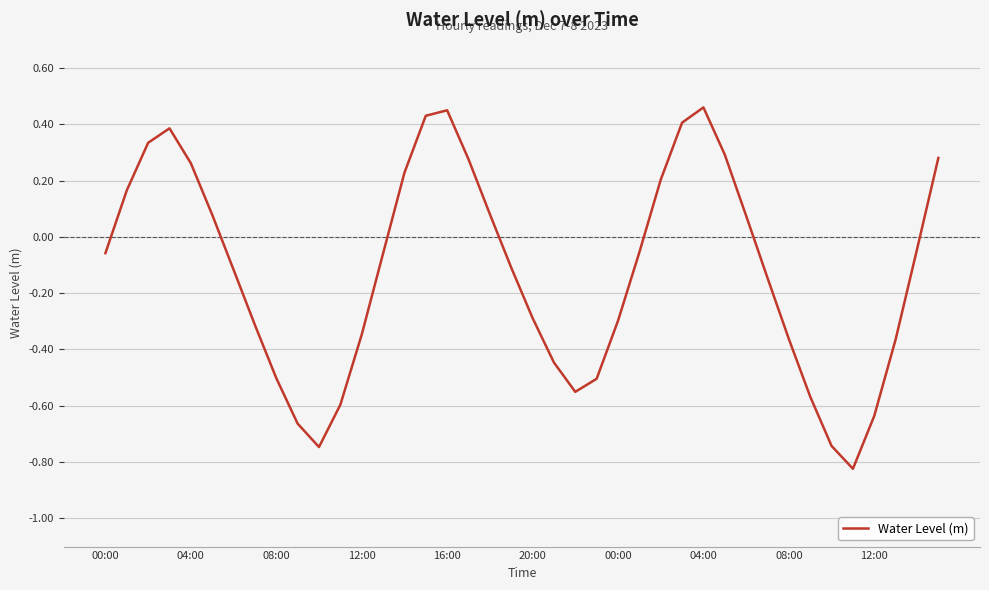

Does the chart have visible grid lines?

Yes